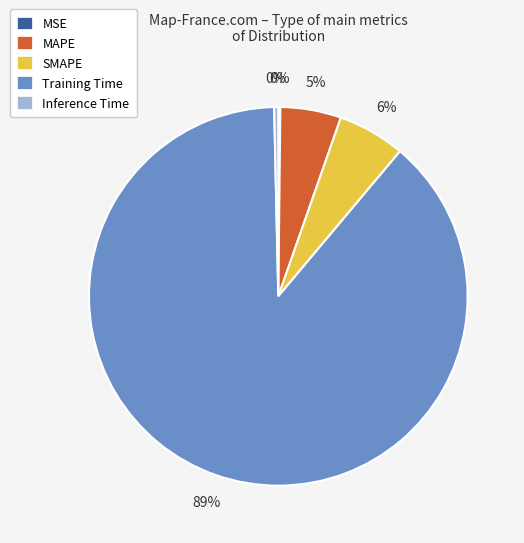

Is there any slice that represents more than half of the pie?

Yes